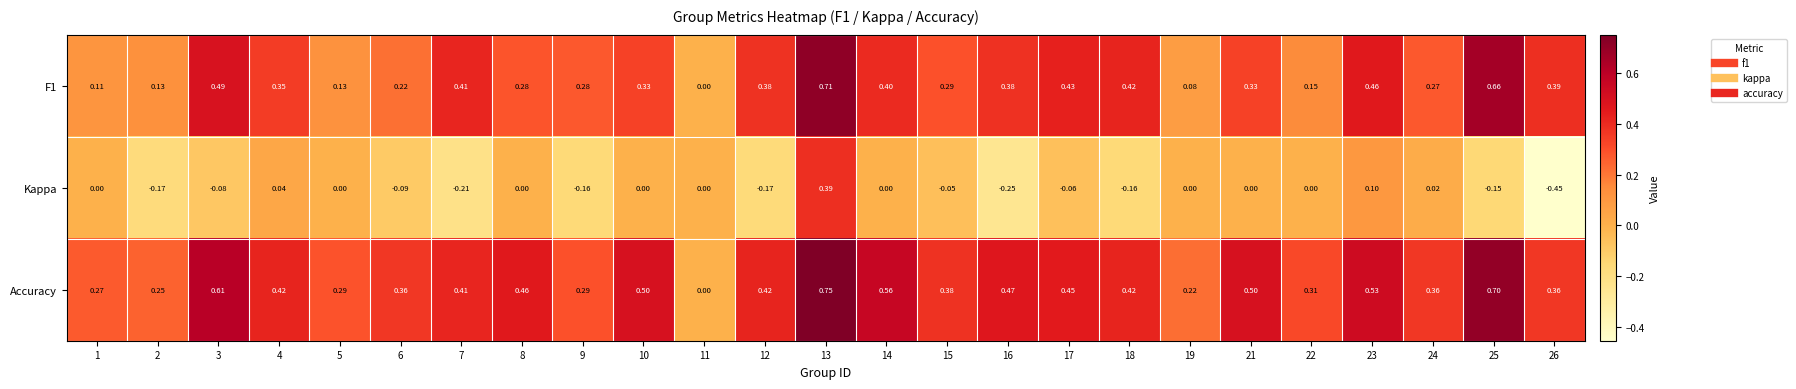

Between 18 and 21, which series saw the biggest shift?

Kappa